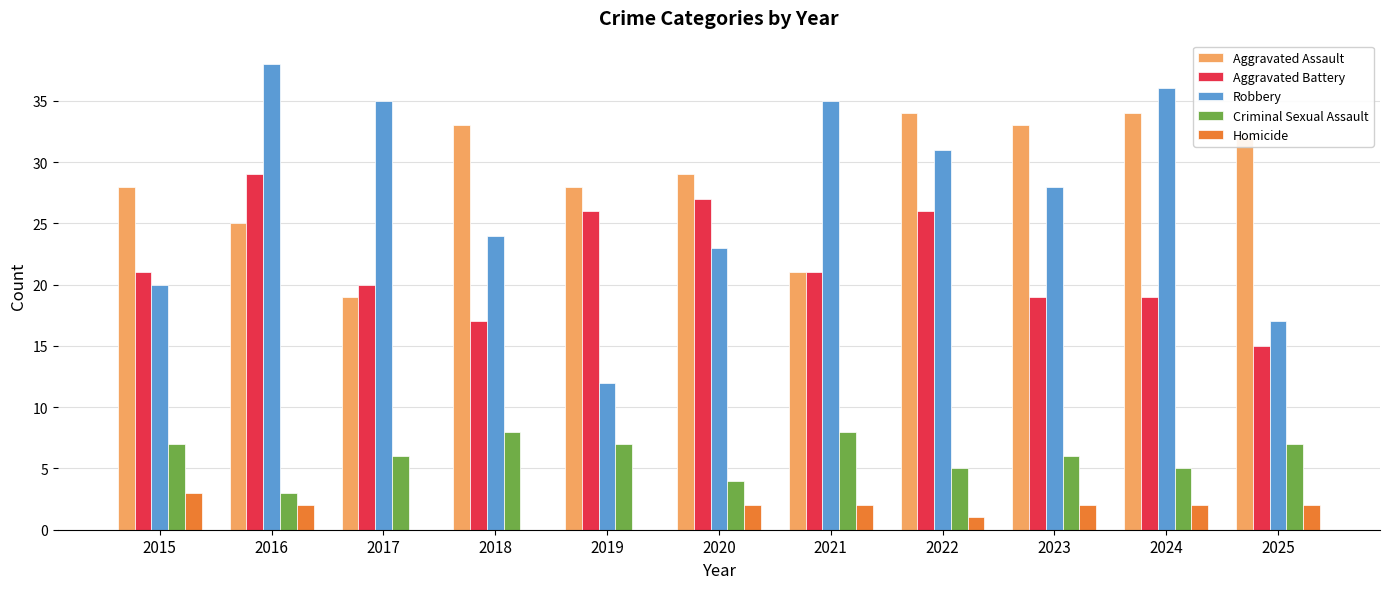

Is it true that Homicide equals 2 at 2016?

True